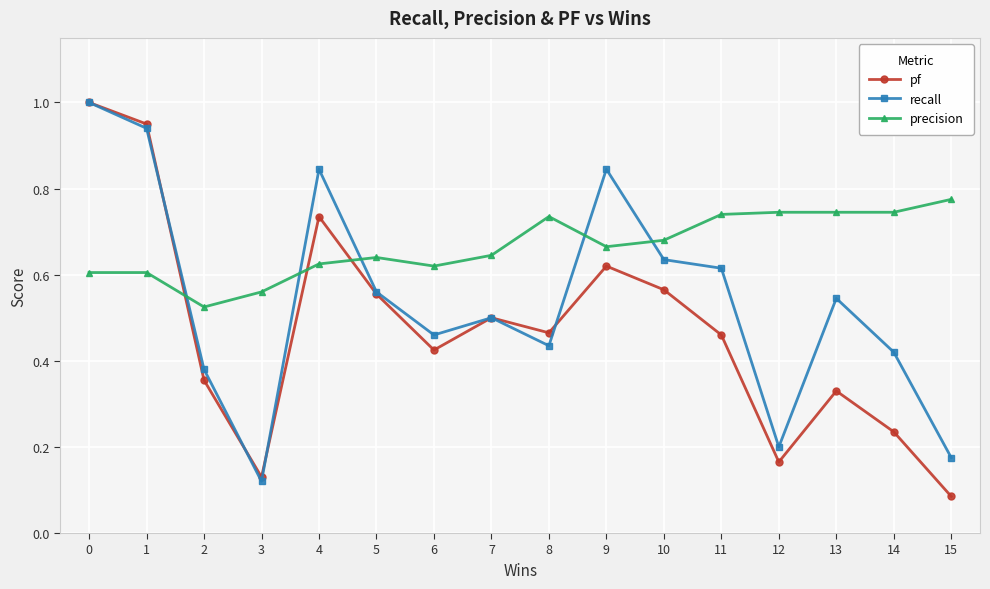

True or false: recall and precision cross at least once.

True